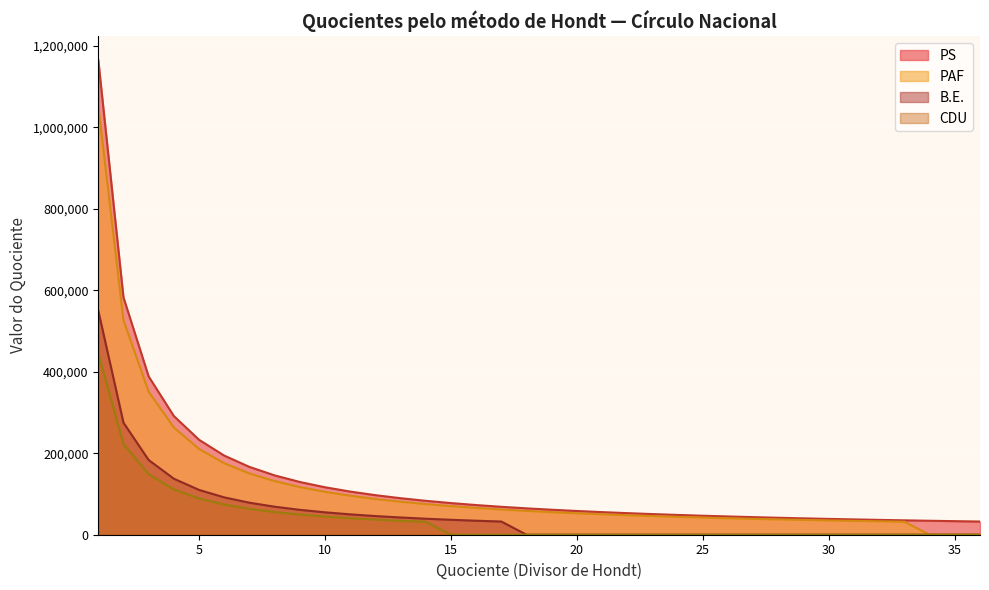

Rank the series by their maximum value, from lowest to highest.

CDU, B.E., PAF, PS